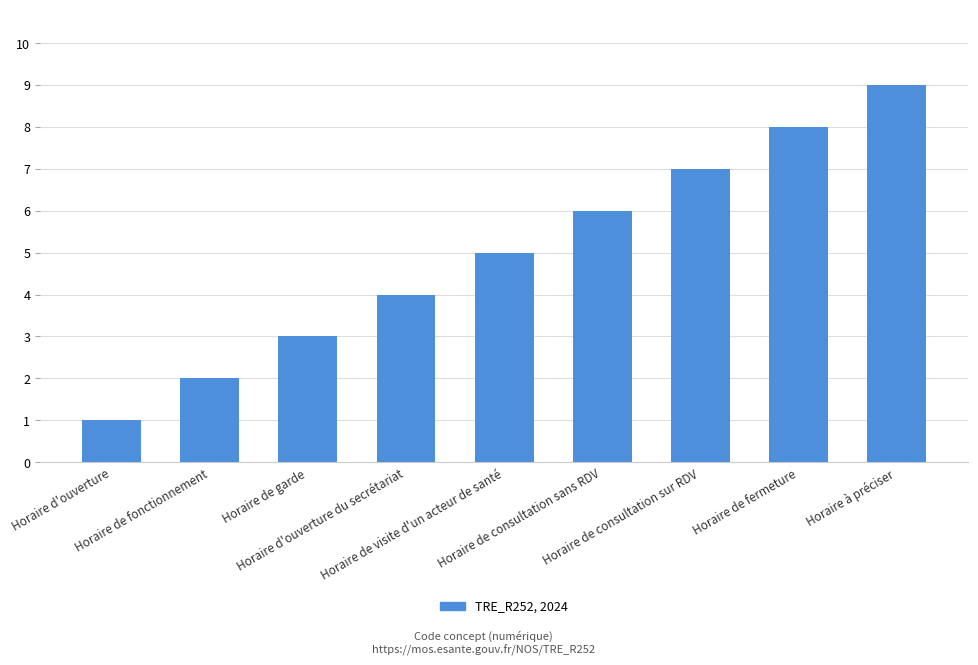

What is the smallest value displayed?

1